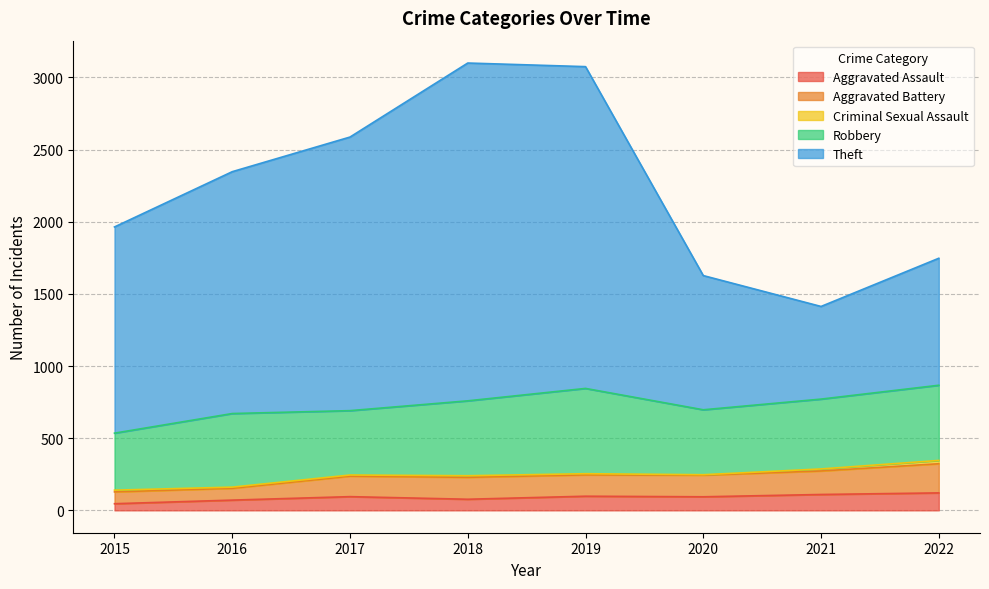

How many lines are shown in the chart?

5